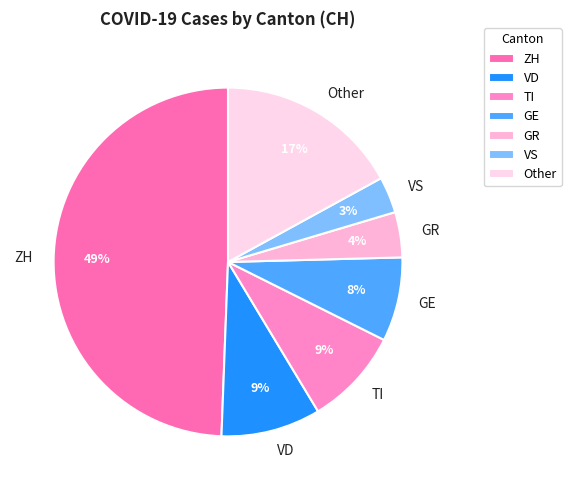

Is Other the majority of the pie?

No